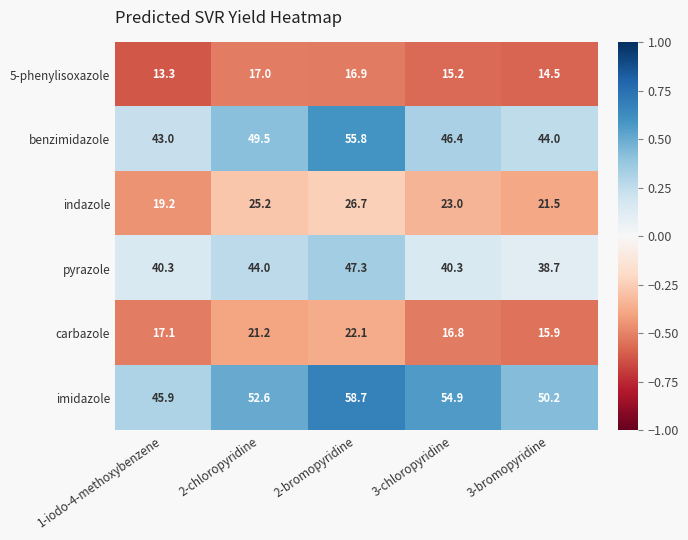

Rank the series at 3-bromopyridine from highest to lowest value.

imidazole, benzimidazole, pyrazole, indazole, carbazole, 5-phenylisoxazole